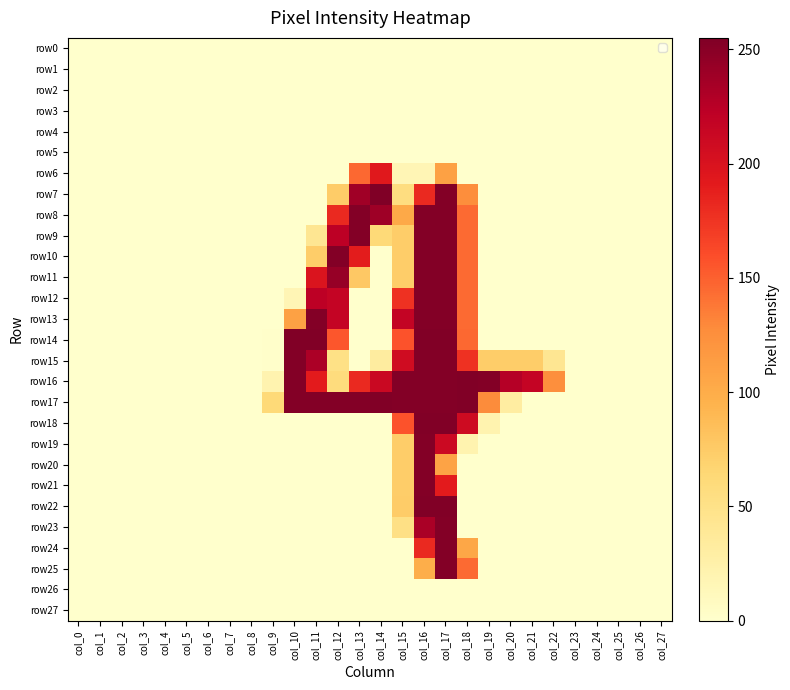

Which series has the largest total across all categories?

row16